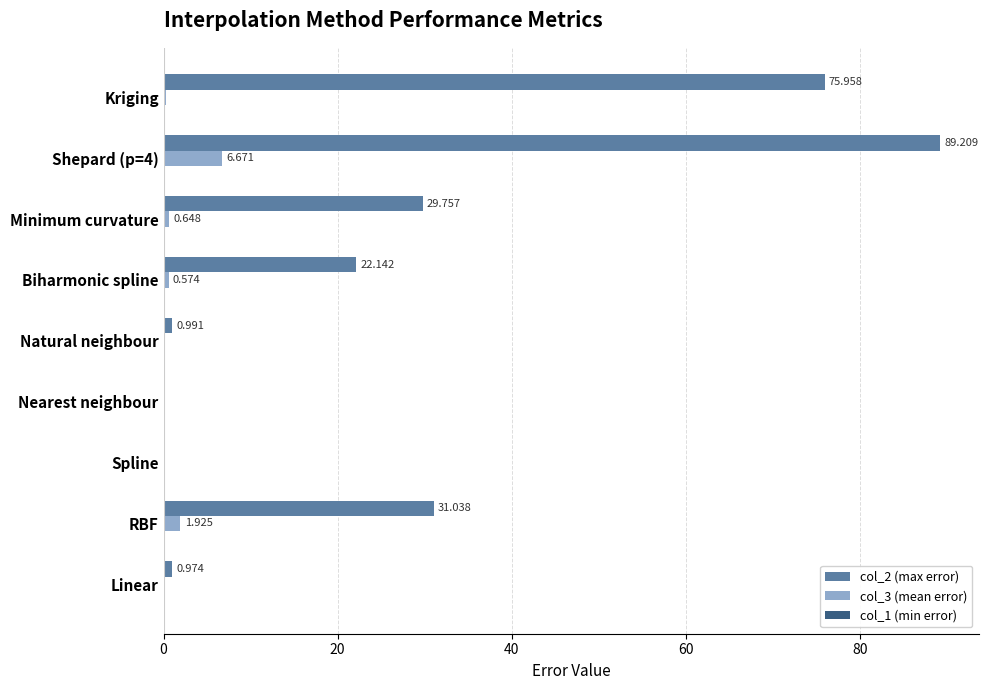

At which label is col_3 (mean error) closest to 3?

RBF